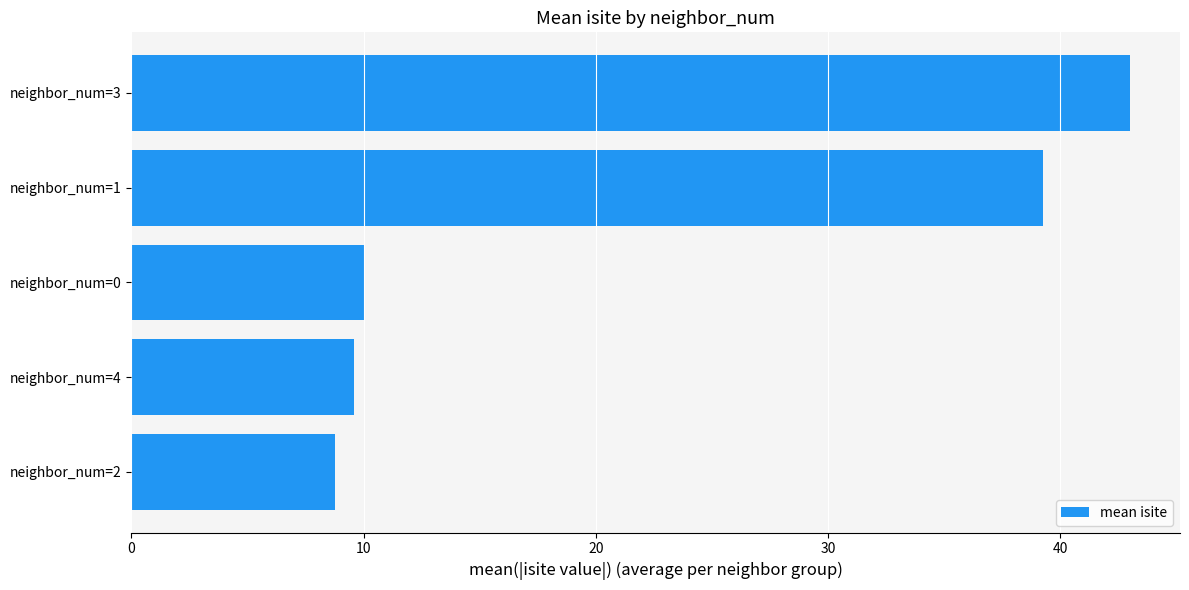

The value at neighbor_num=4 is 13.5. True or false?

False